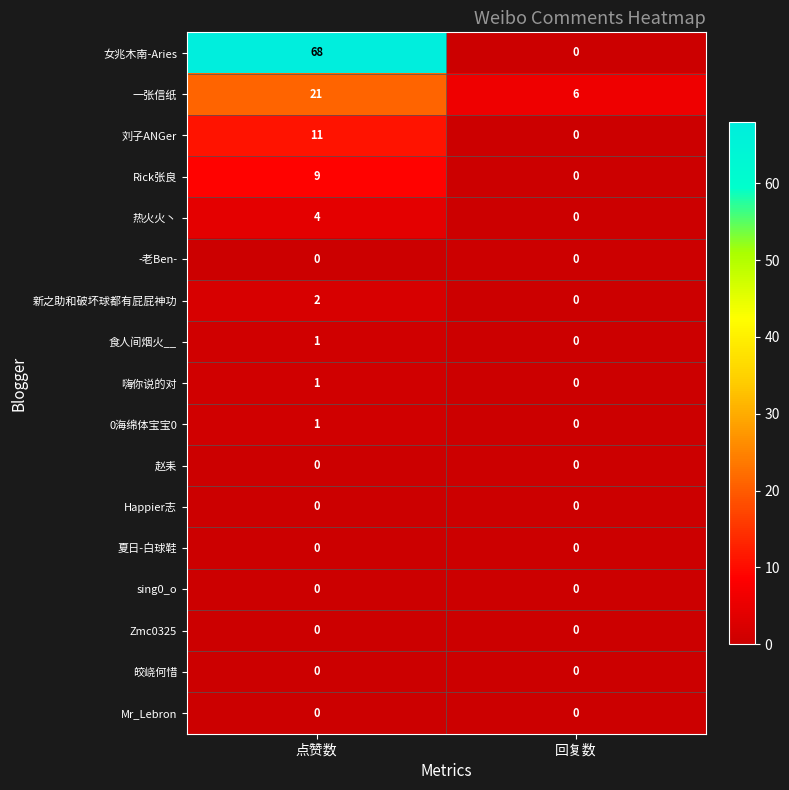

The value of 赵耒 at 点赞数 is 0. True or false?

True